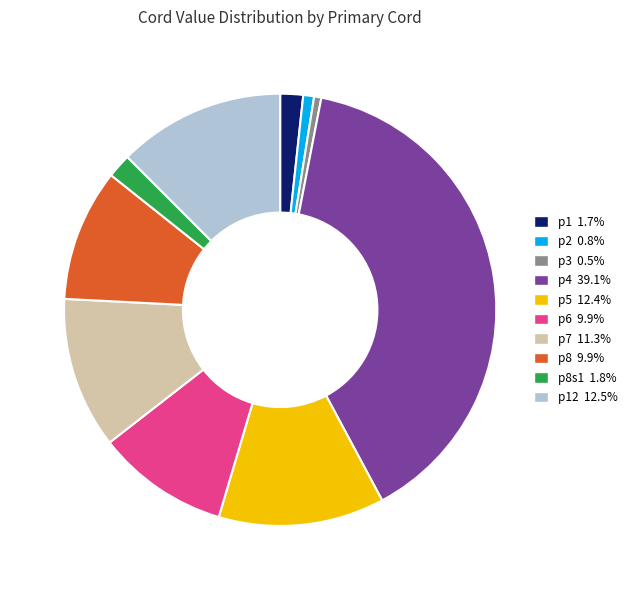

Does any single category account for the majority?

No